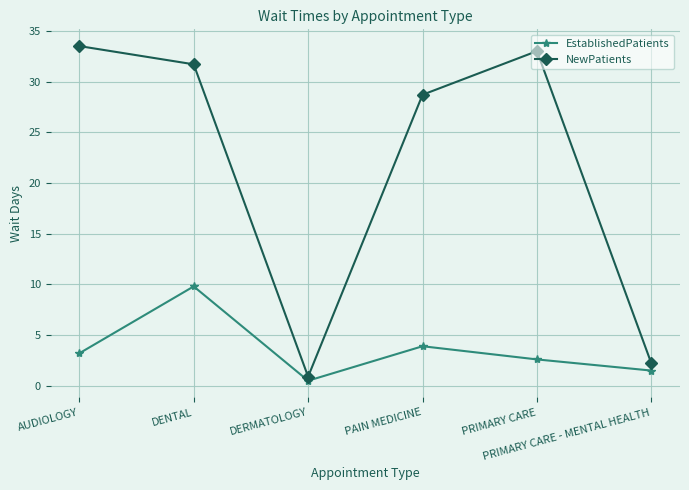

True or false: EstablishedPatients and NewPatients cross at least once.

False